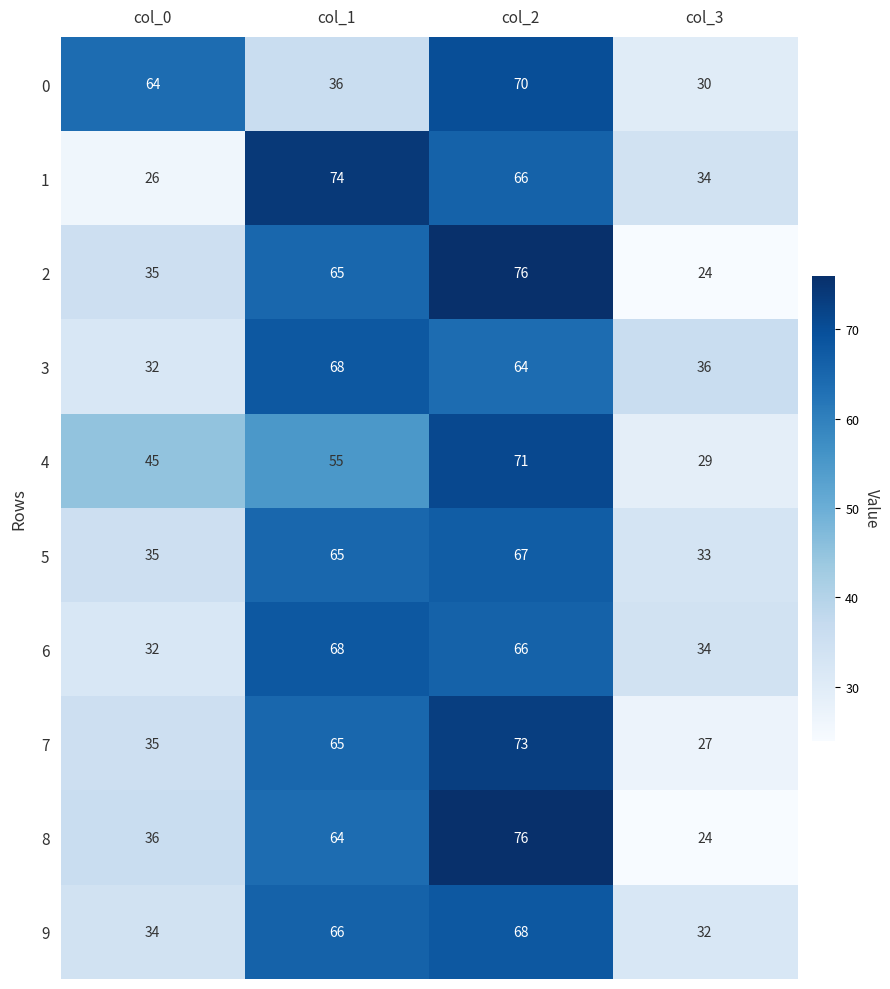

What is the total value across all series at col_0?

374